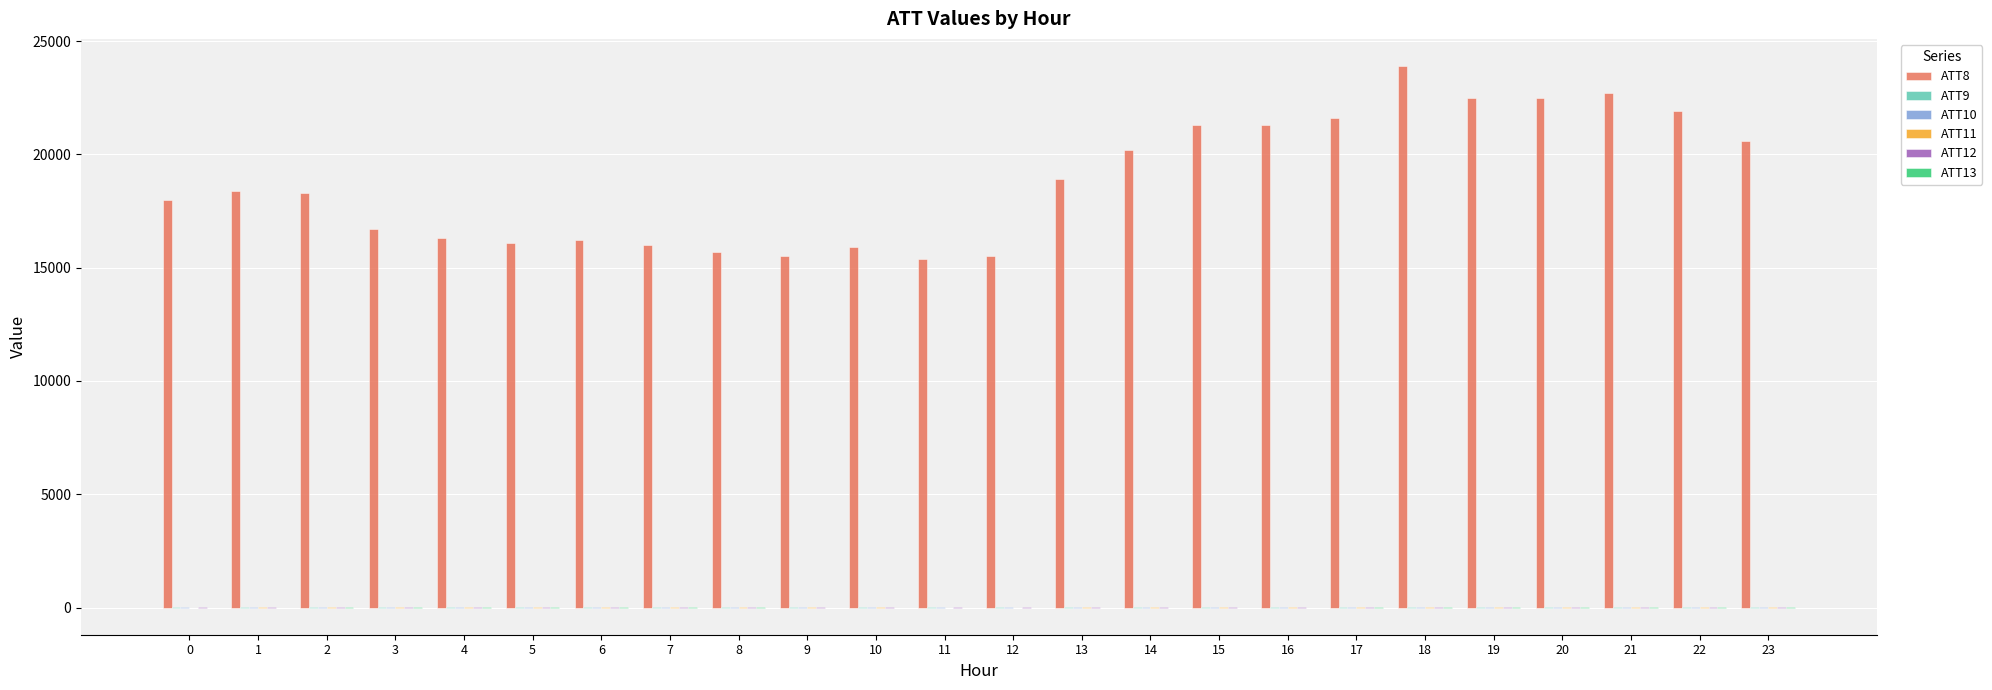

What is the maximum value shown in the chart?

23900.0